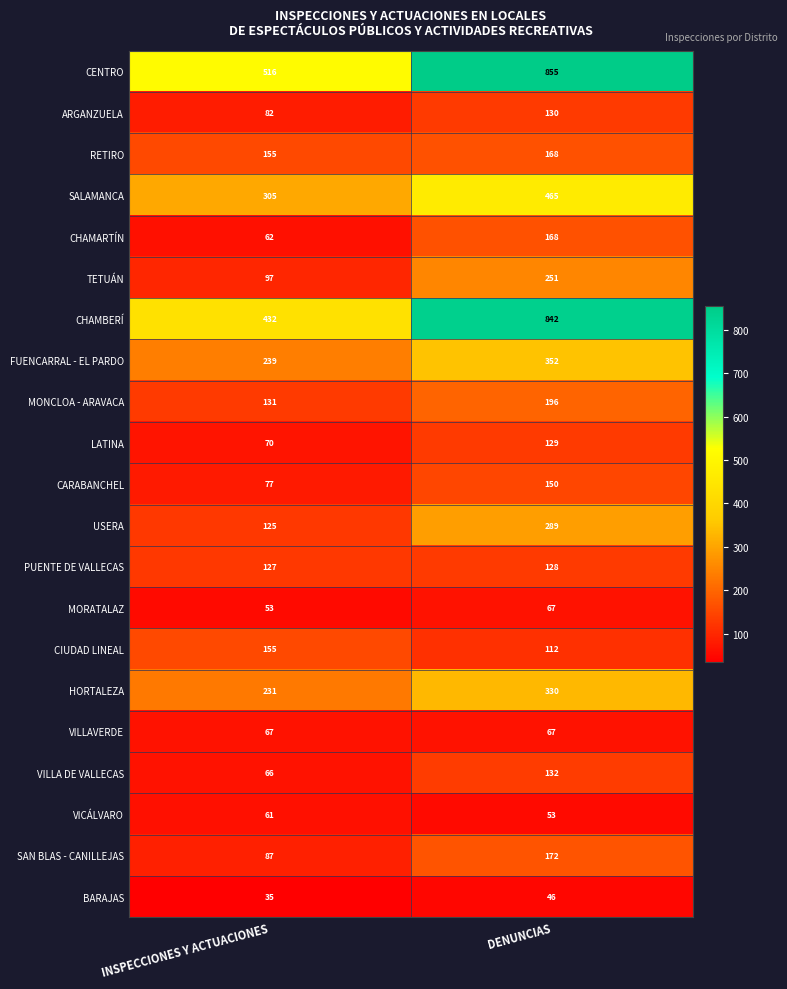

Which category has the highest value in the CIUDAD LINEAL series?

INSPECCIONES Y ACTUACIONES